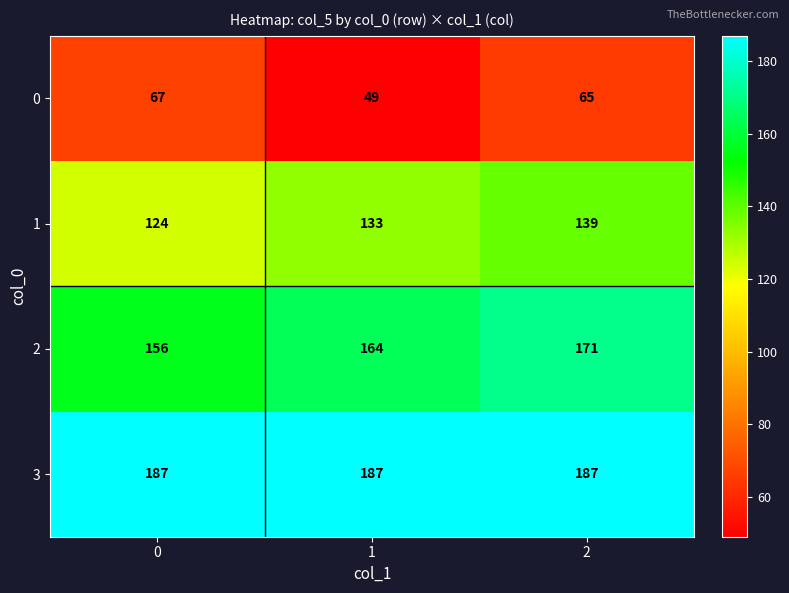

What is the total value across all series at 2?

562